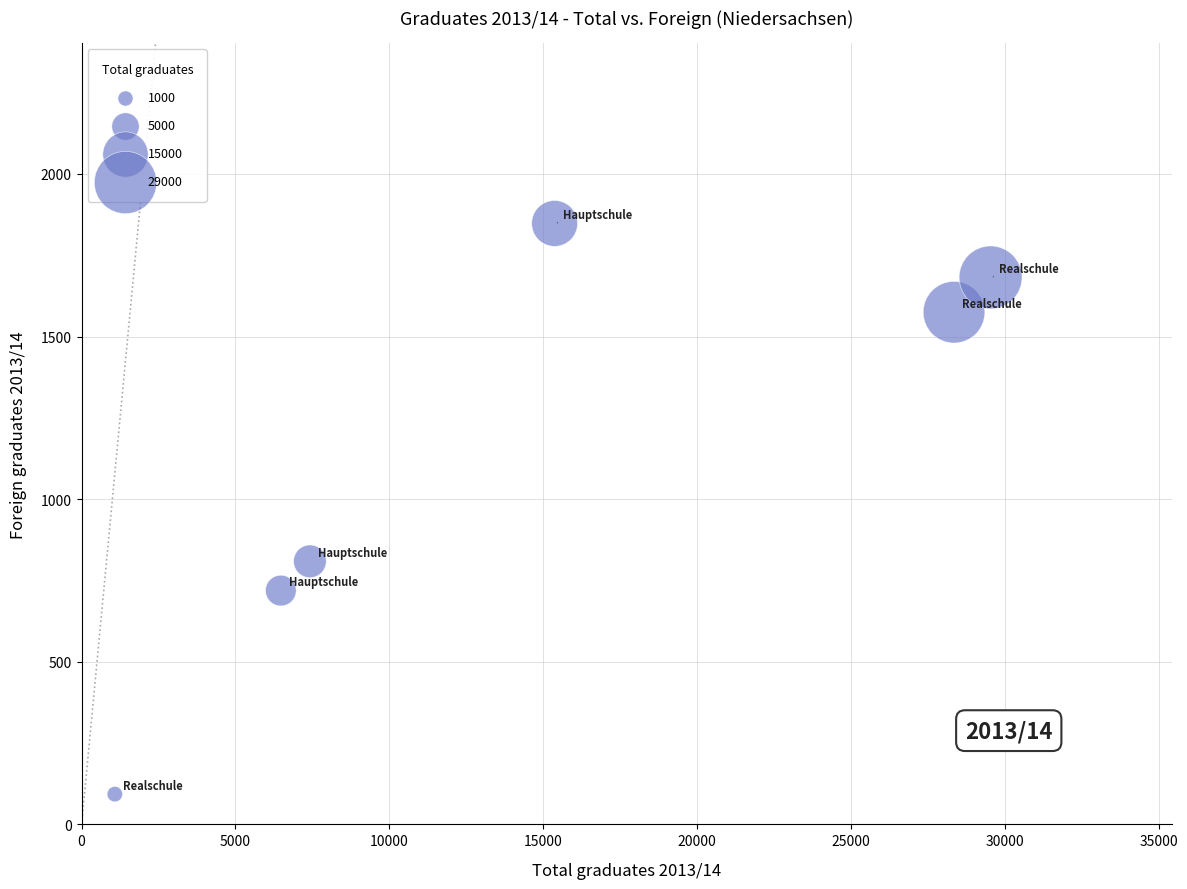

What is the average Y value?

1121